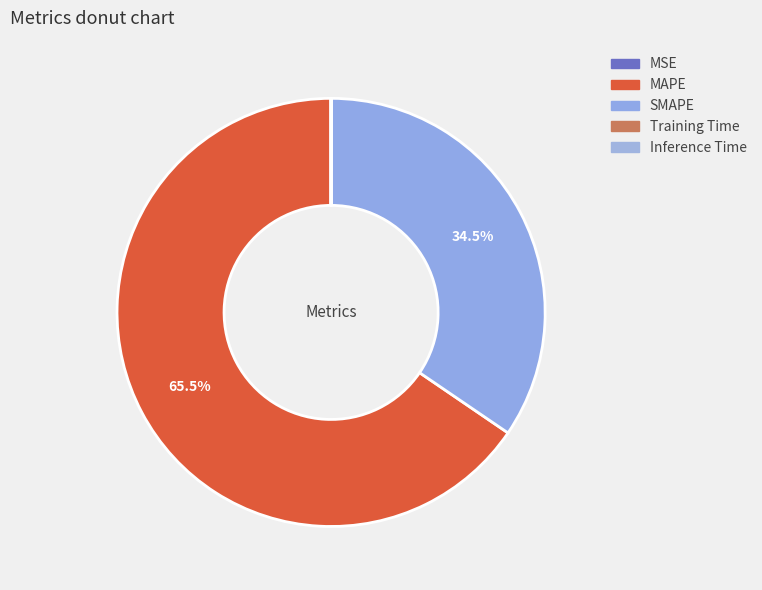

The Training Time slice represents 9% of the pie. True or false?

False